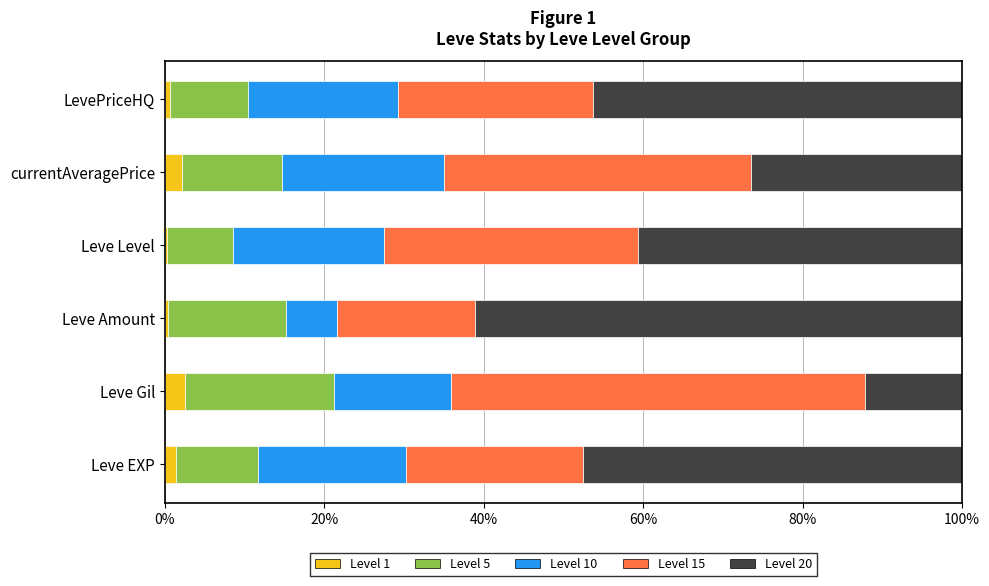

The Level 1 series shows 2.2 at currentAveragePrice. True or false?

True